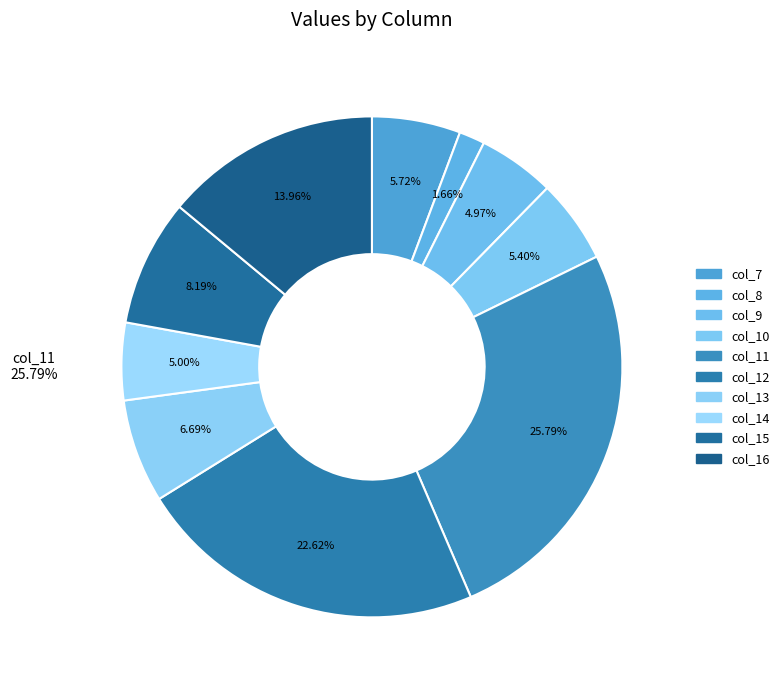

Does any single category account for the majority?

No